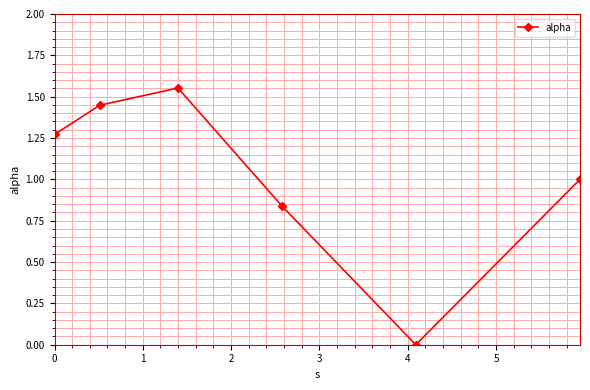

What is the average value?

1.0